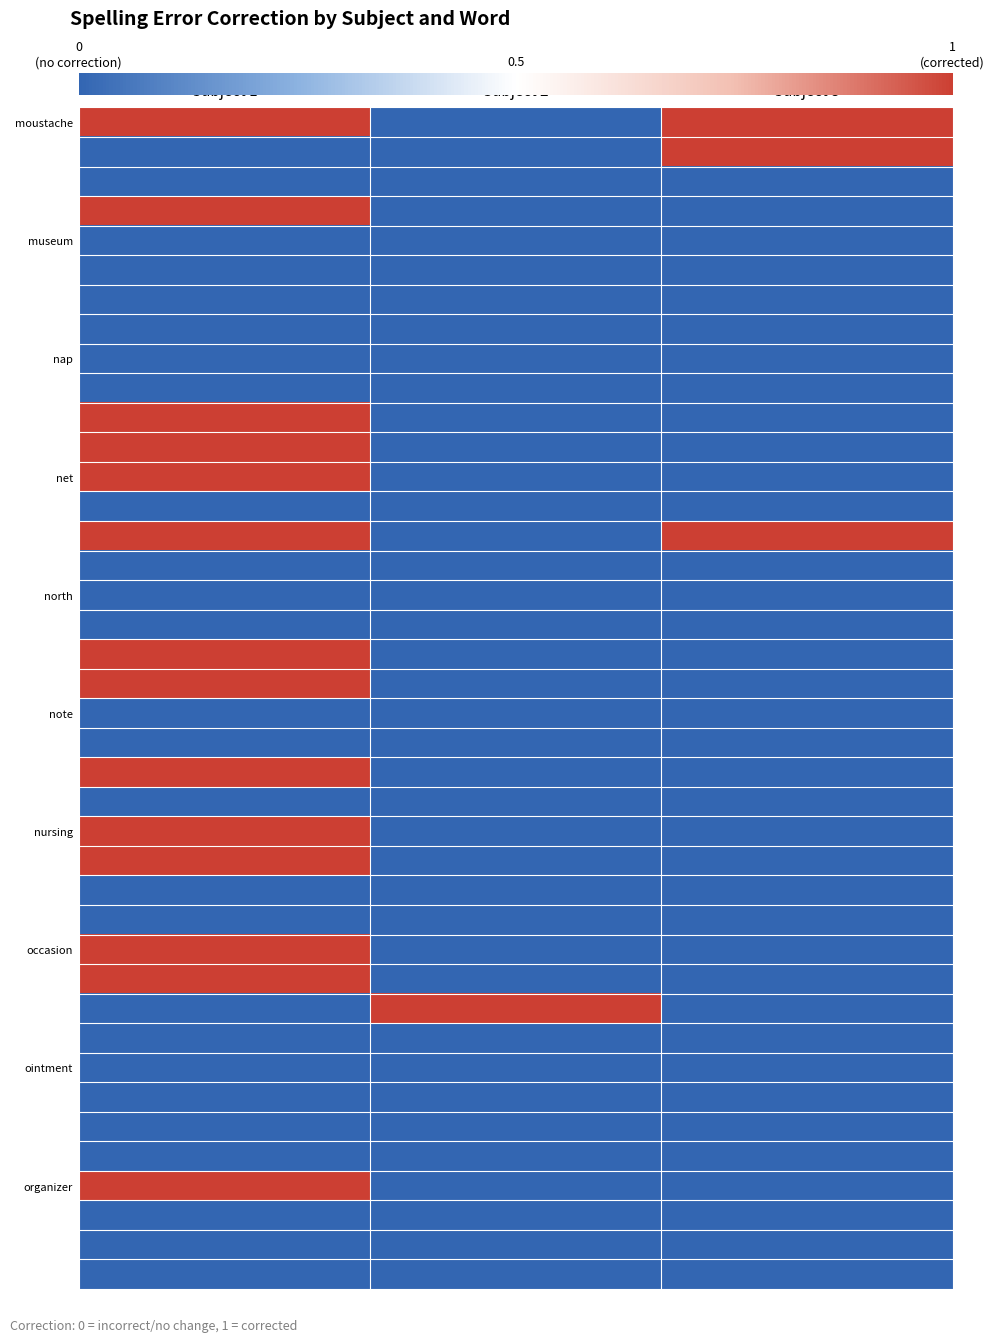

What is the difference between the highest and lowest values at Subject 2?

1